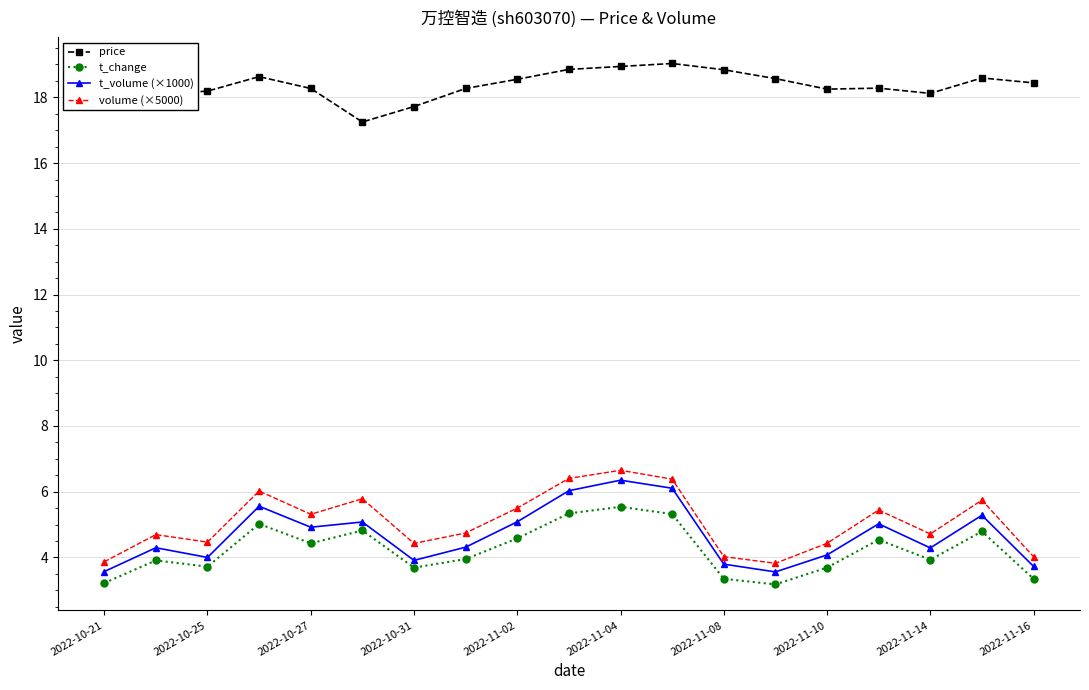

True or false: t_change has more than 0 points higher than both neighbors.

True